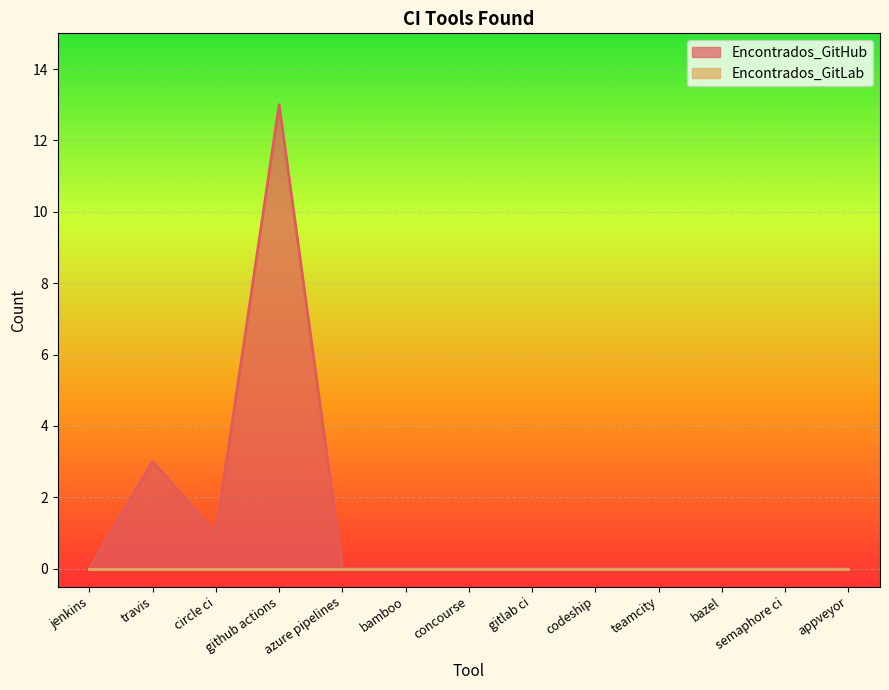

Reading left to right, what are all the values shown in this chart?

0	3	1	13	0	0	0	0	0	0	0	0	0